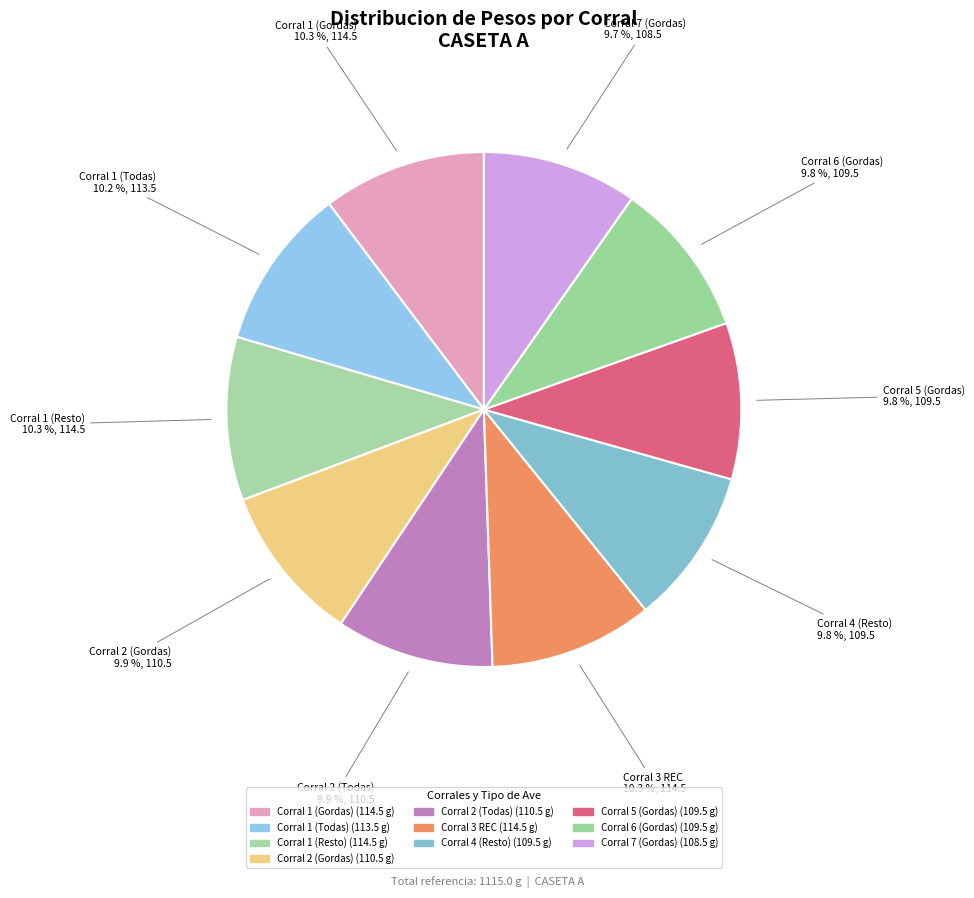

How much of the chart is everything except Corral 5 (Gordas)?

90.2%